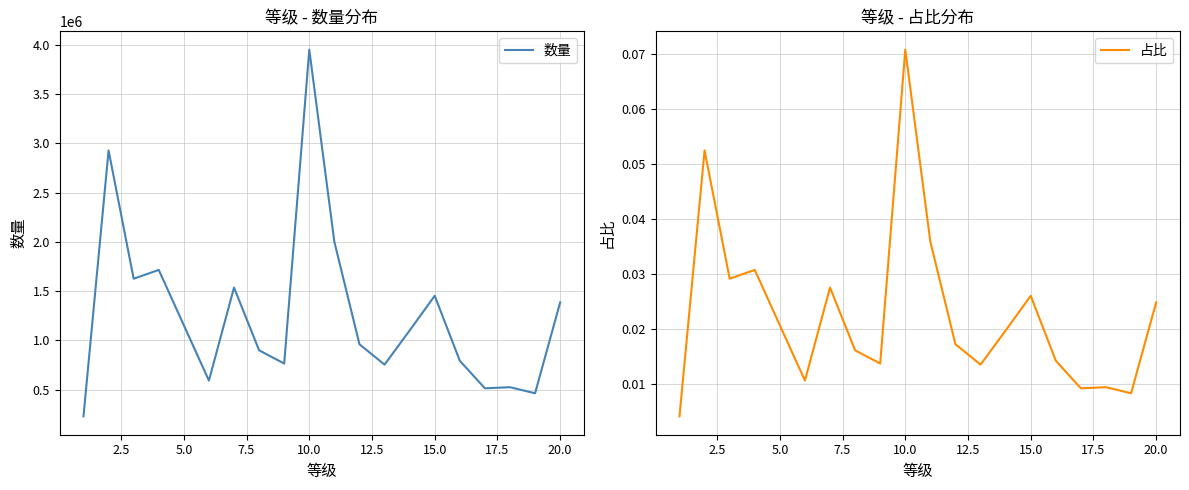

What is the difference between the 数量 values at 16 and 22.5?

1475760.0